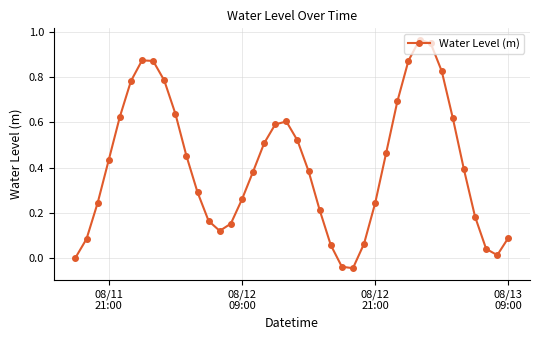

What is the sum of all values?

16.4